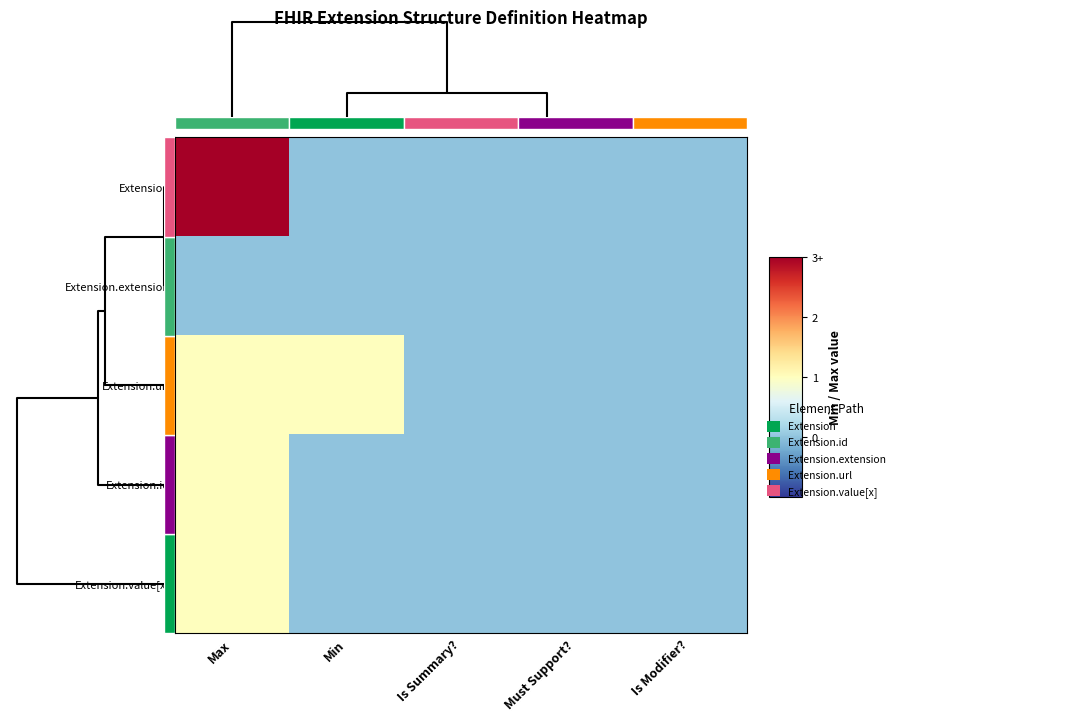

Reading right to left, extract all data points from this chart.

Extension: Is Modifier?=0	Must Support?=0	Is Summary?=0	Min=0	Max=3
Extension.extension: Is Modifier?=0	Must Support?=0	Is Summary?=0	Min=0	Max=0
Extension.url: Is Modifier?=0	Must Support?=0	Is Summary?=0	Min=1	Max=1
Extension.id: Is Modifier?=0	Must Support?=0	Is Summary?=0	Min=0	Max=1
Extension.value[x]: Is Modifier?=0	Must Support?=0	Is Summary?=0	Min=0	Max=1